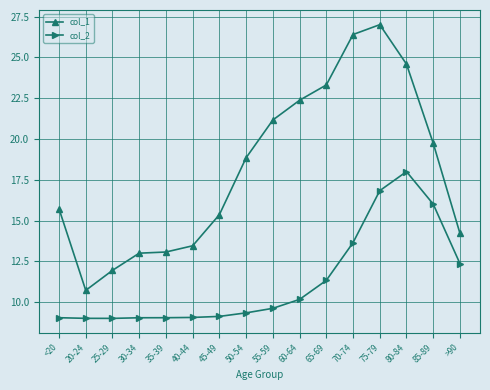

What is the label of the 1st point from the right?

>90